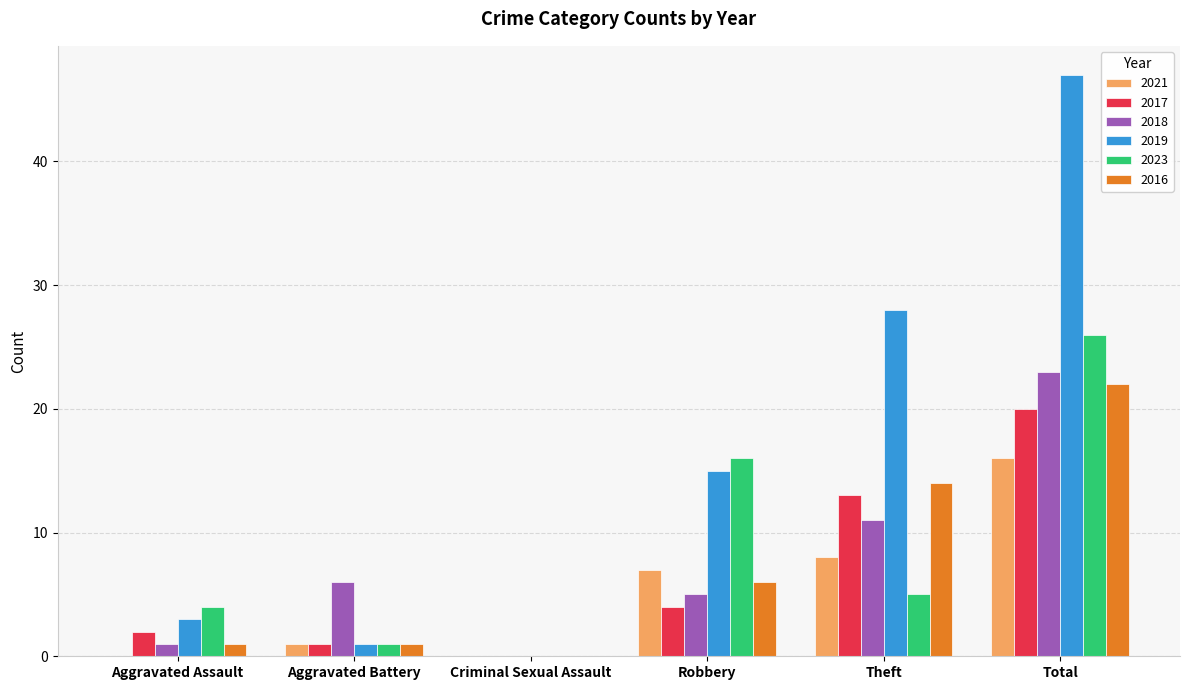

Which category has the highest value in the 2023 series?

Total